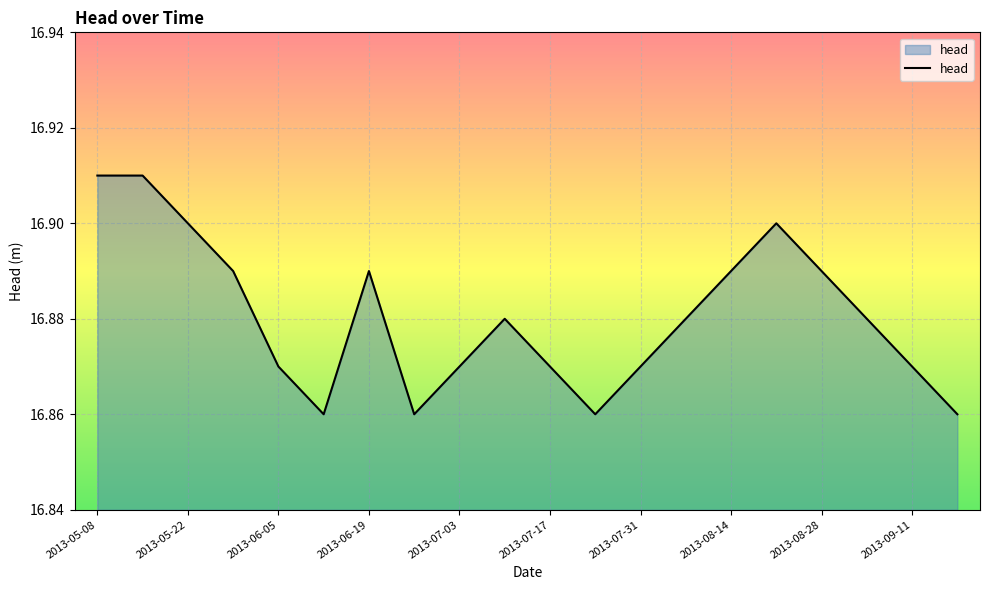

How many lines are shown in the chart?

1